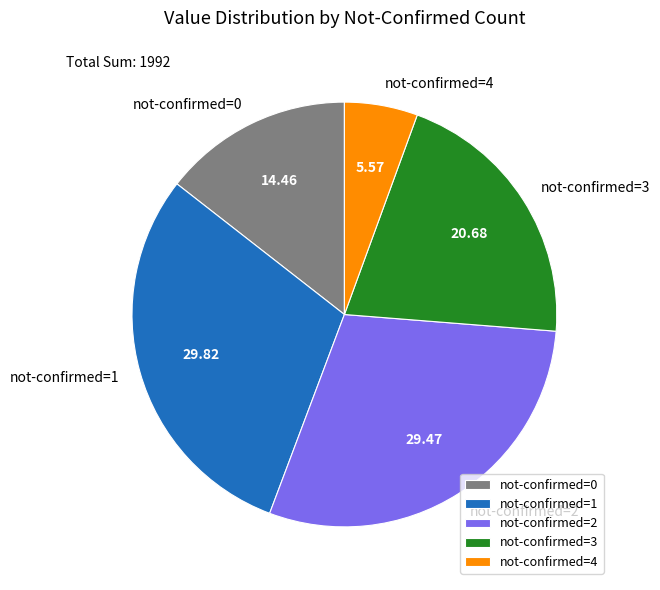

Which category has the smallest portion of the pie?

not-confirmed=4